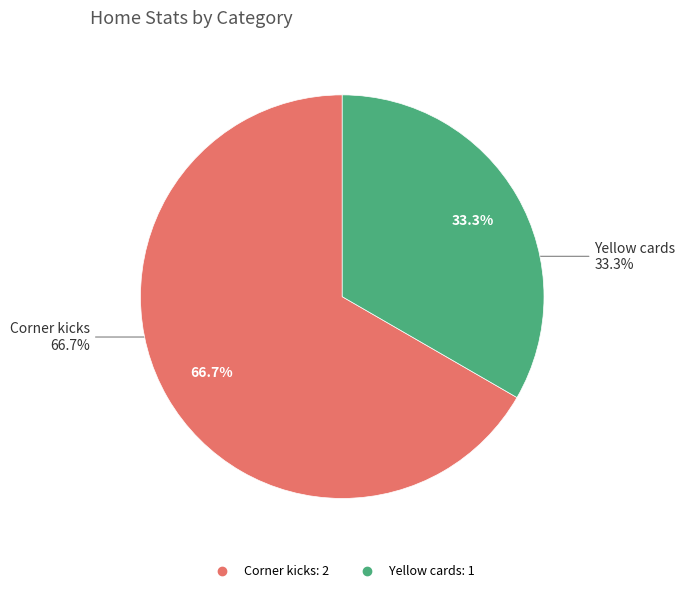

How many slices are in this pie chart?

2